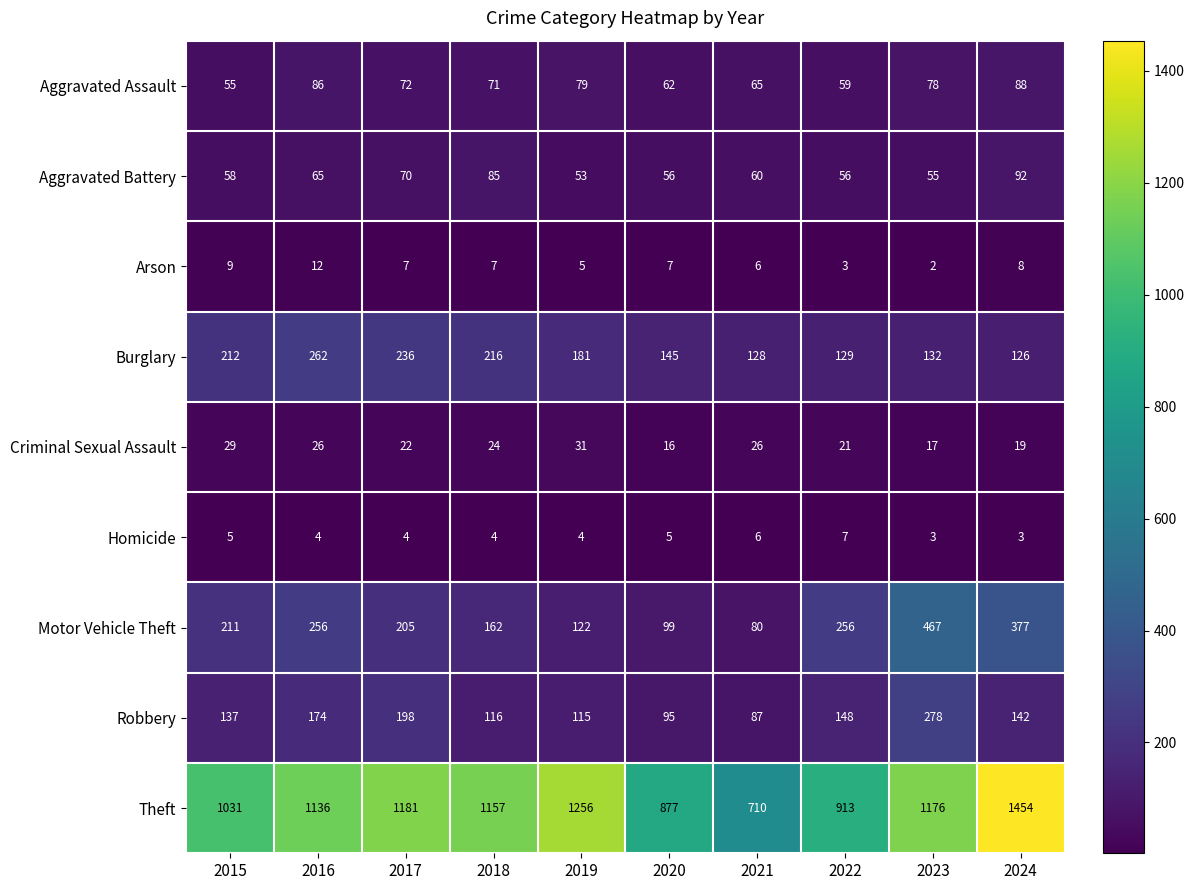

At which label is Aggravated Battery closest to 72?

2017